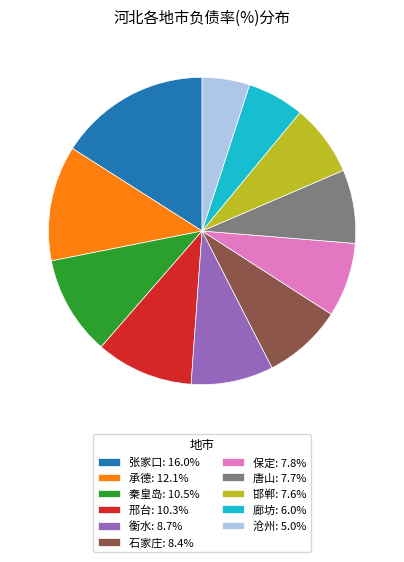

Which slice is the smallest?

沧州